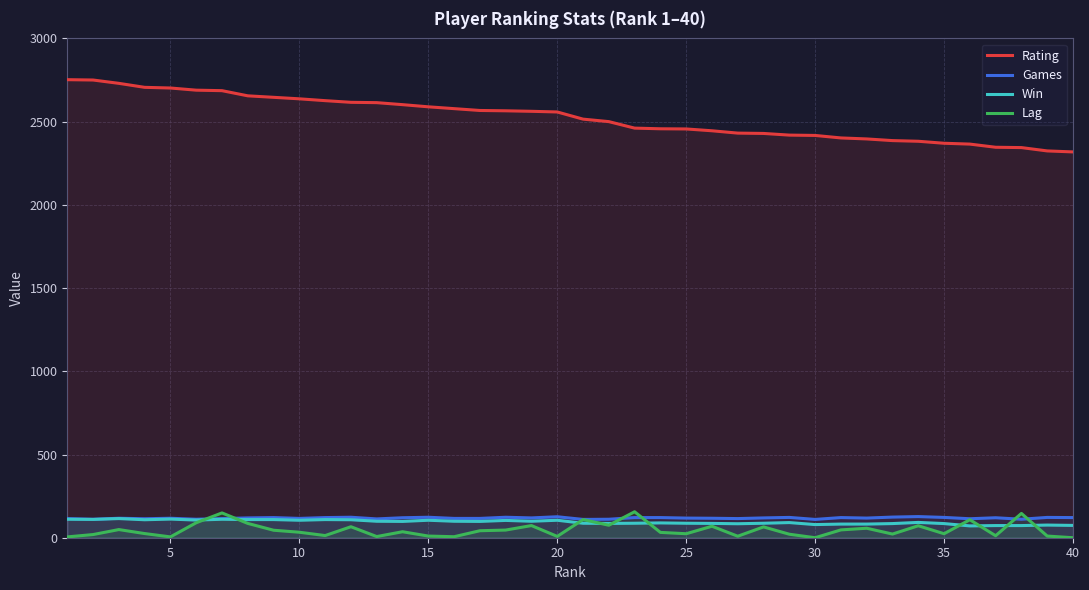

Count the number of categories in the chart.

40